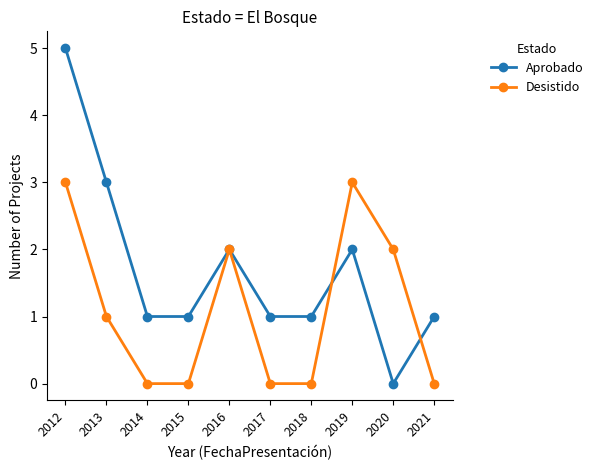

How many Aprobado values are between 1 and 2?

7